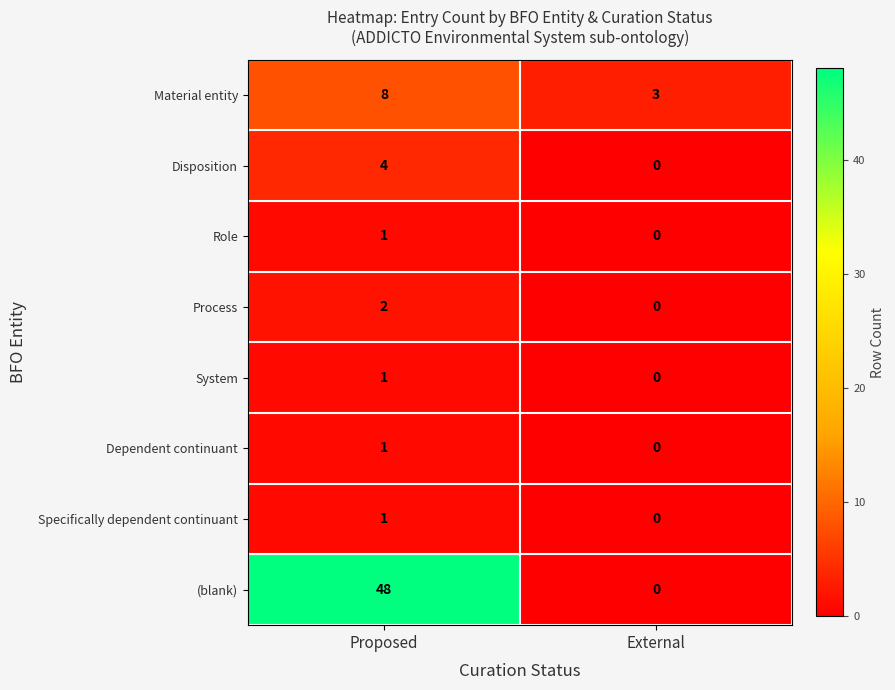

Which series has the widest spread of values?

(blank)